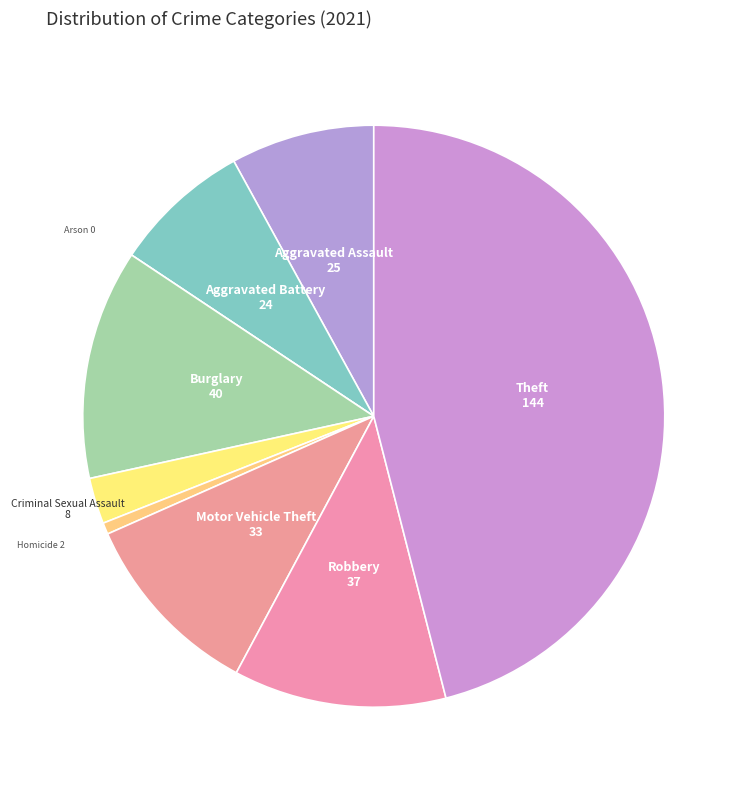

Combined, do Aggravated Battery and Motor Vehicle Theft account for over 50%?

No